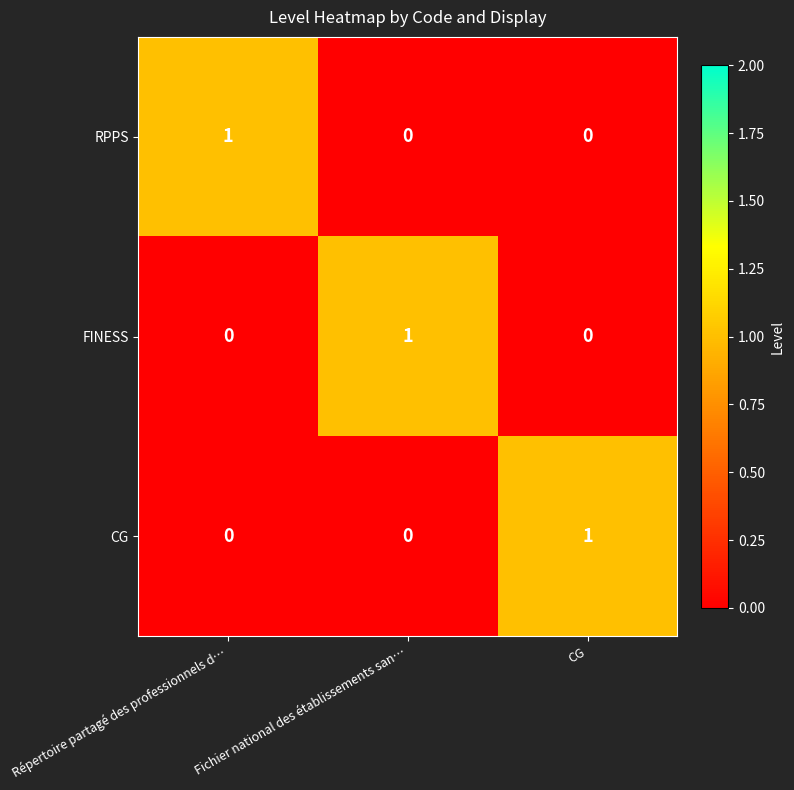

How many CG values are between 0 and 1?

3